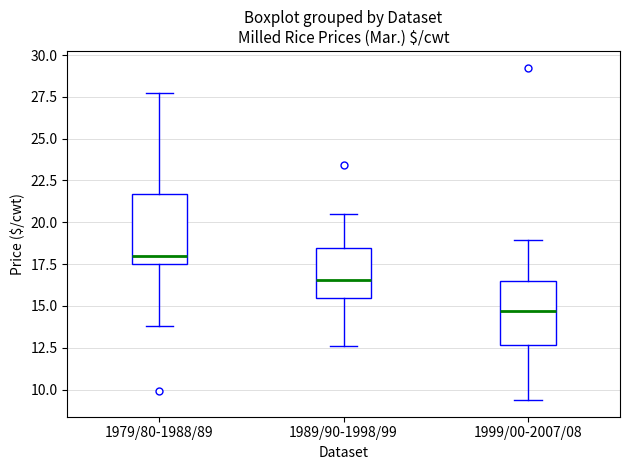

Reading left to right, read every box against the y-axis: the position of its median line, the range the box covers, and the ends of its whiskers. The values are not printed on the chart, so give them approximately, as read against the axis.

1979/80-1988/89: median 18.0, box 17.5 to 21.5, whiskers 14.0 to 27.5
1989/90-1998/99: median 16.5, box 15.5 to 18.5, whiskers 12.5 to 20.5
1999/00-2007/08: median 14.5, box 12.5 to 16.5, whiskers 9.5 to 19.0